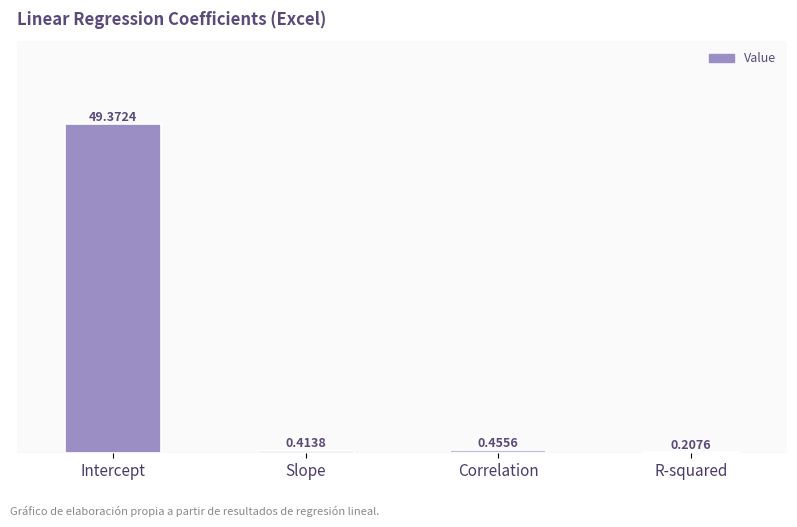

Rank the categories by value from lowest to highest.

R-squared, Slope, Correlation, Intercept